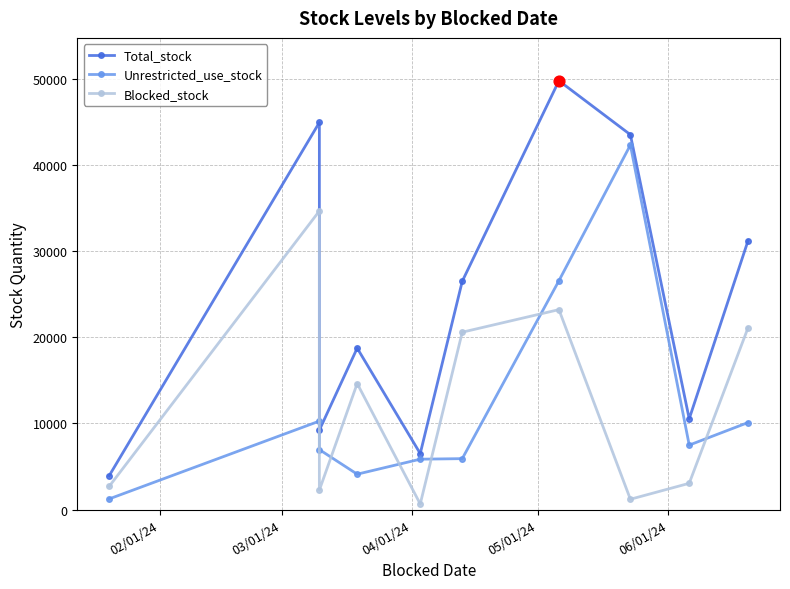

What is the total value across all series at 02/01/24?

7872